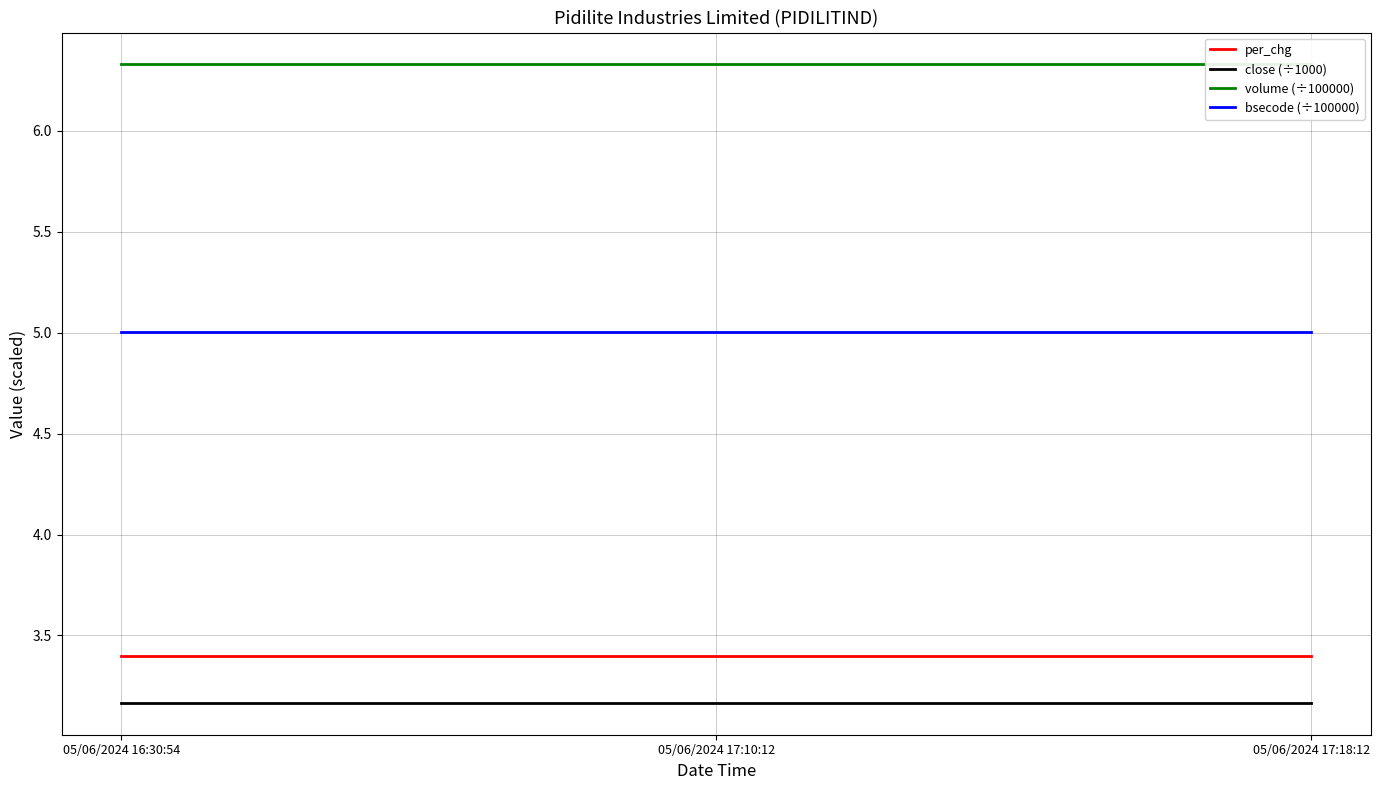

At 05/06/2024 17:18:12, list the series in order from largest to smallest.

volume (÷100000), bsecode (÷100000), per_chg, close (÷1000)